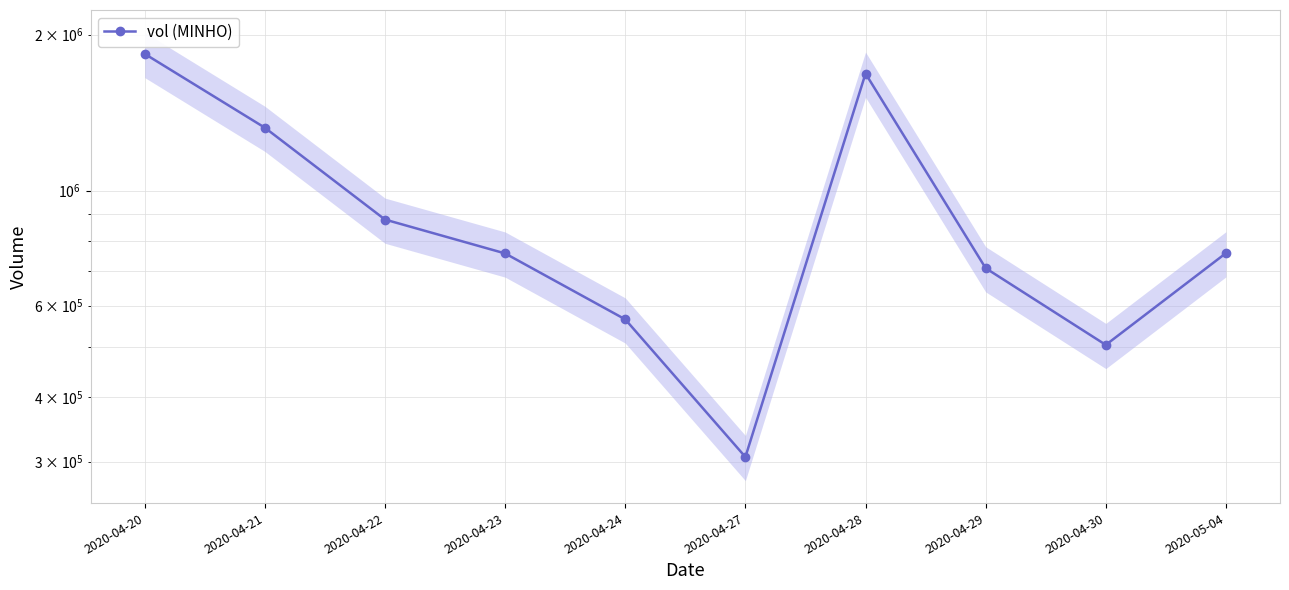

What is the approximate value at 2020-04-28?

1681900